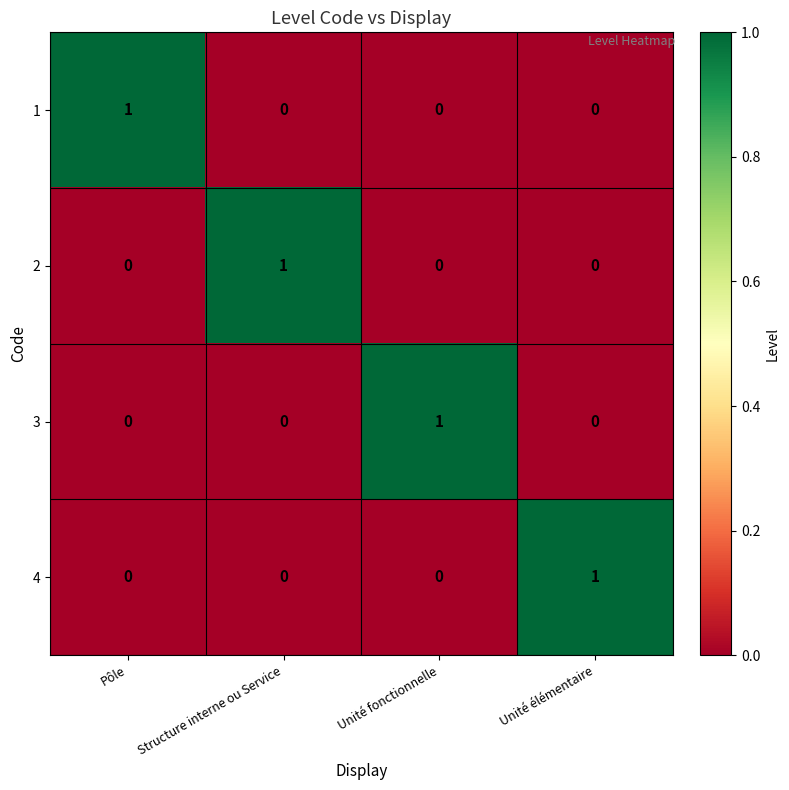

At how many categories does at least one series exceed 0?

4